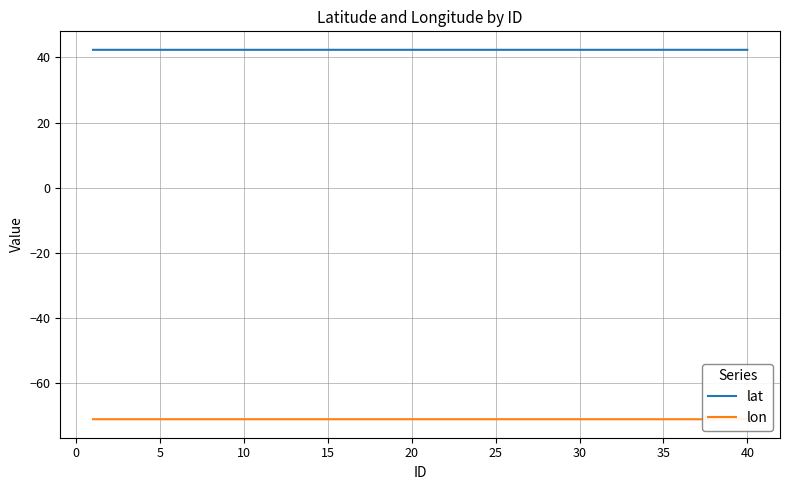

List the series in order of their overall mean, lowest first.

lon, lat